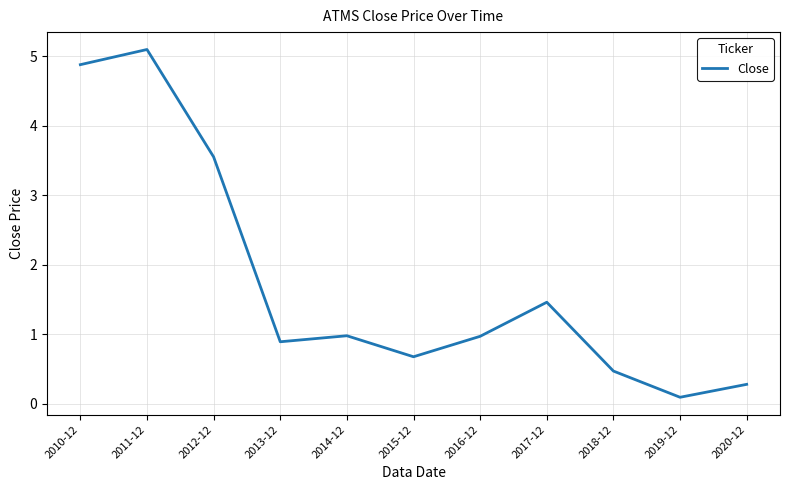

Which label corresponds to the smallest value in the chart?

2019-12